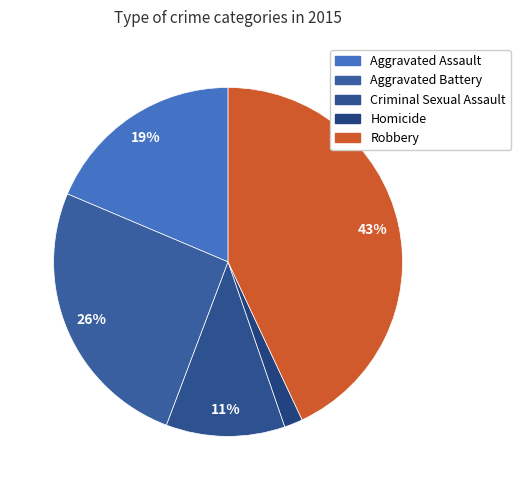

The Aggravated Battery slice represents 37% of the pie. True or false?

False